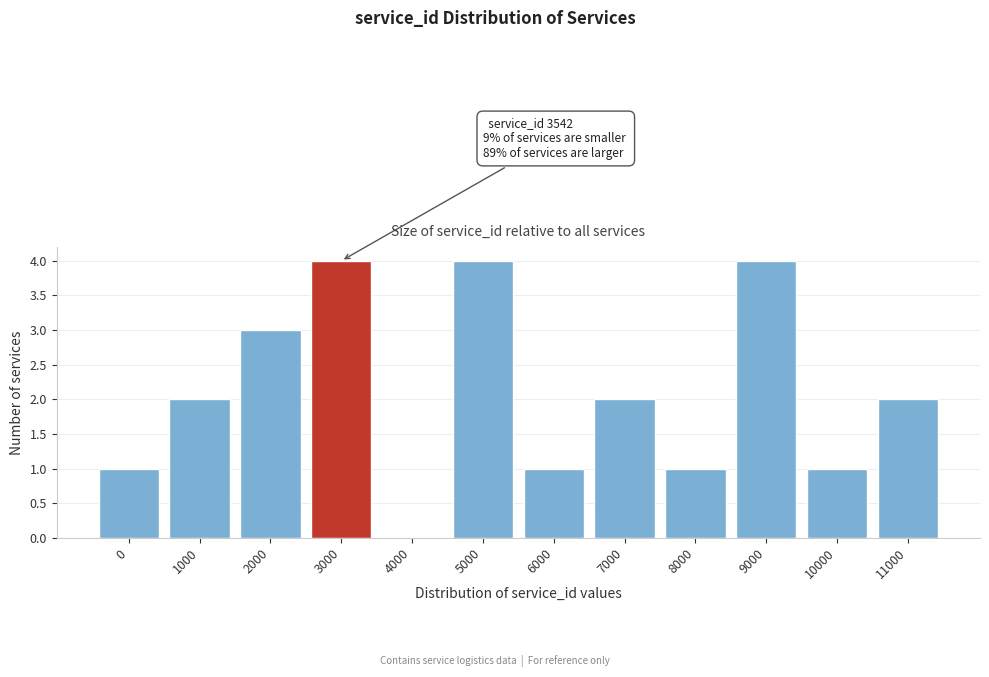

Reading left to right, list all the values displayed in this chart.

0=1	1000=2	2000=3	3000=4	4000=0	5000=4	6000=1	7000=2	8000=1	9000=4	10000=1	11000=2